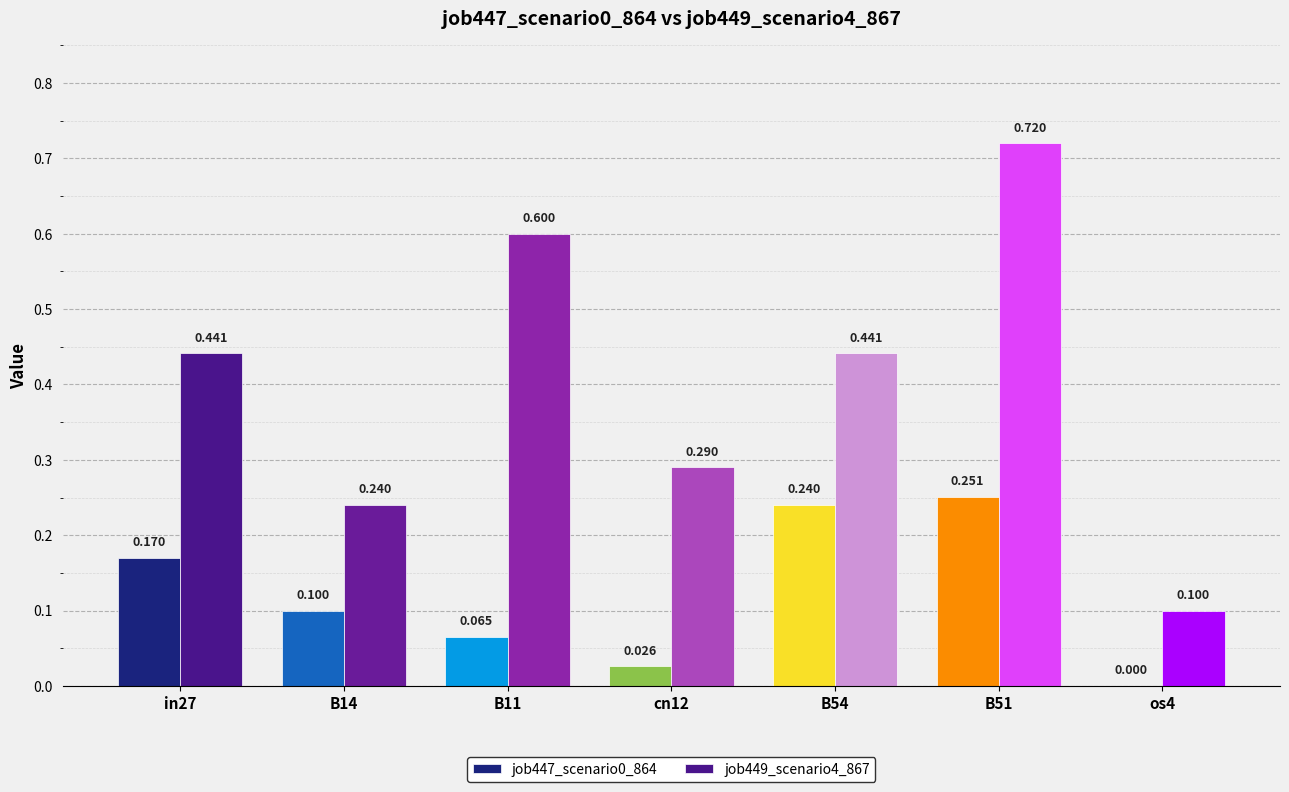

What are all the series names shown in the legend?

job447_scenario0_864, job449_scenario4_867